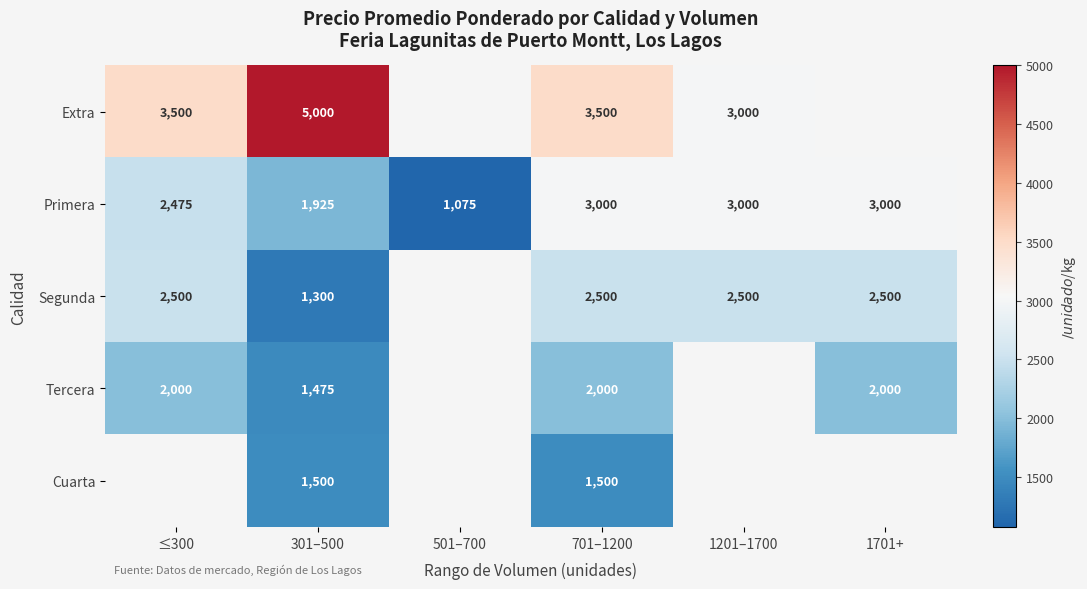

What is the sum of the Extra values at 1201–1700 and 301–500?

8000